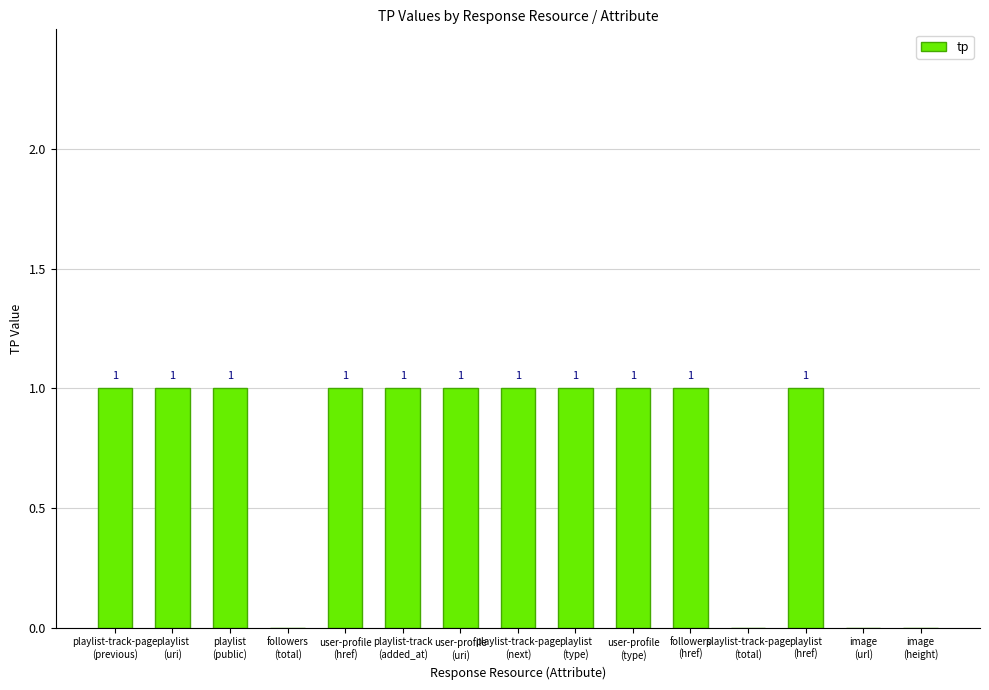

What is the sum of the values at image
(height) and user-profile
(uri)?

1